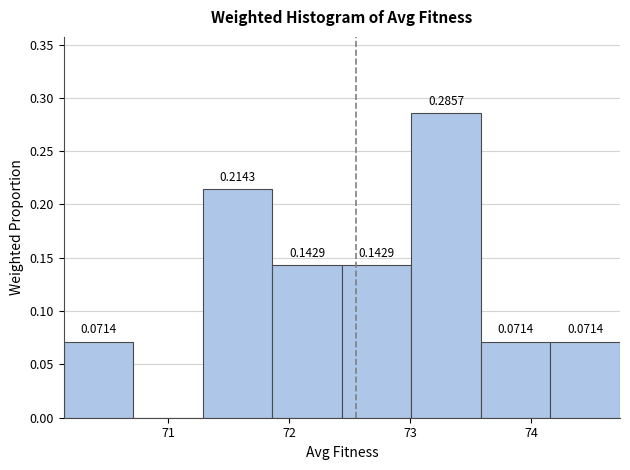

Over which range of the x-axis is the bar tallest?

73.0 to 73.6